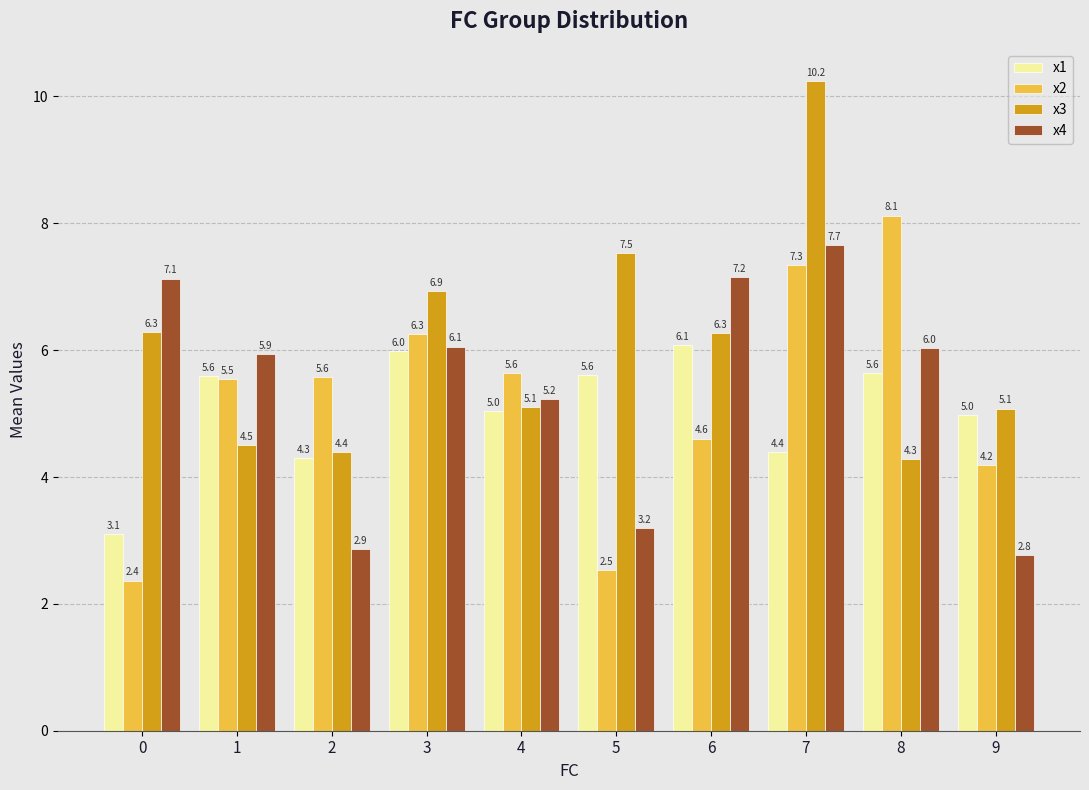

What is the value of the x4 bar at the 6th from the left?

3.2